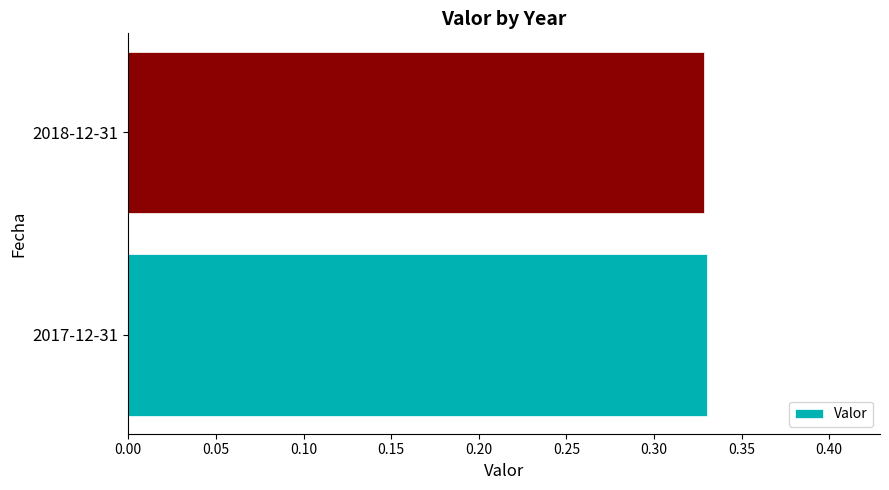

The value at 2018-12-31 is 0.5. True or false?

False